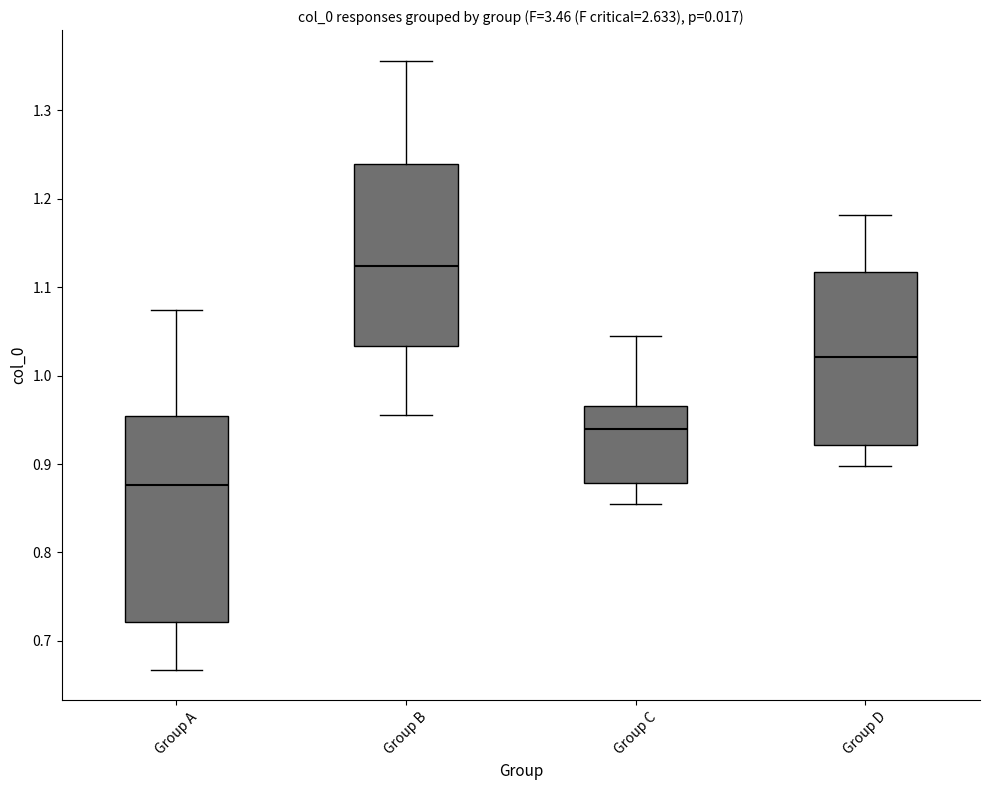

Comparing the boxes themselves (not the whiskers), which one is the tallest?

Group A